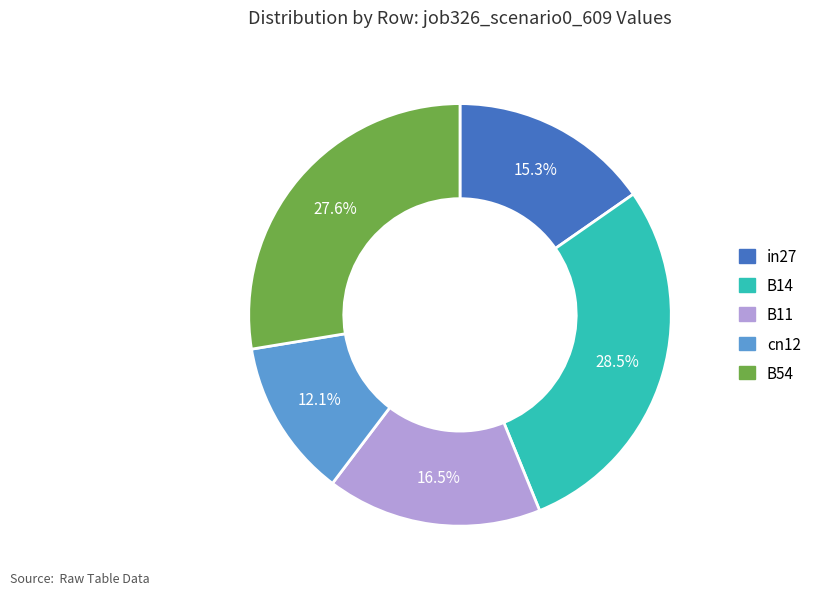

Does B11 account for over 50% of the chart?

No